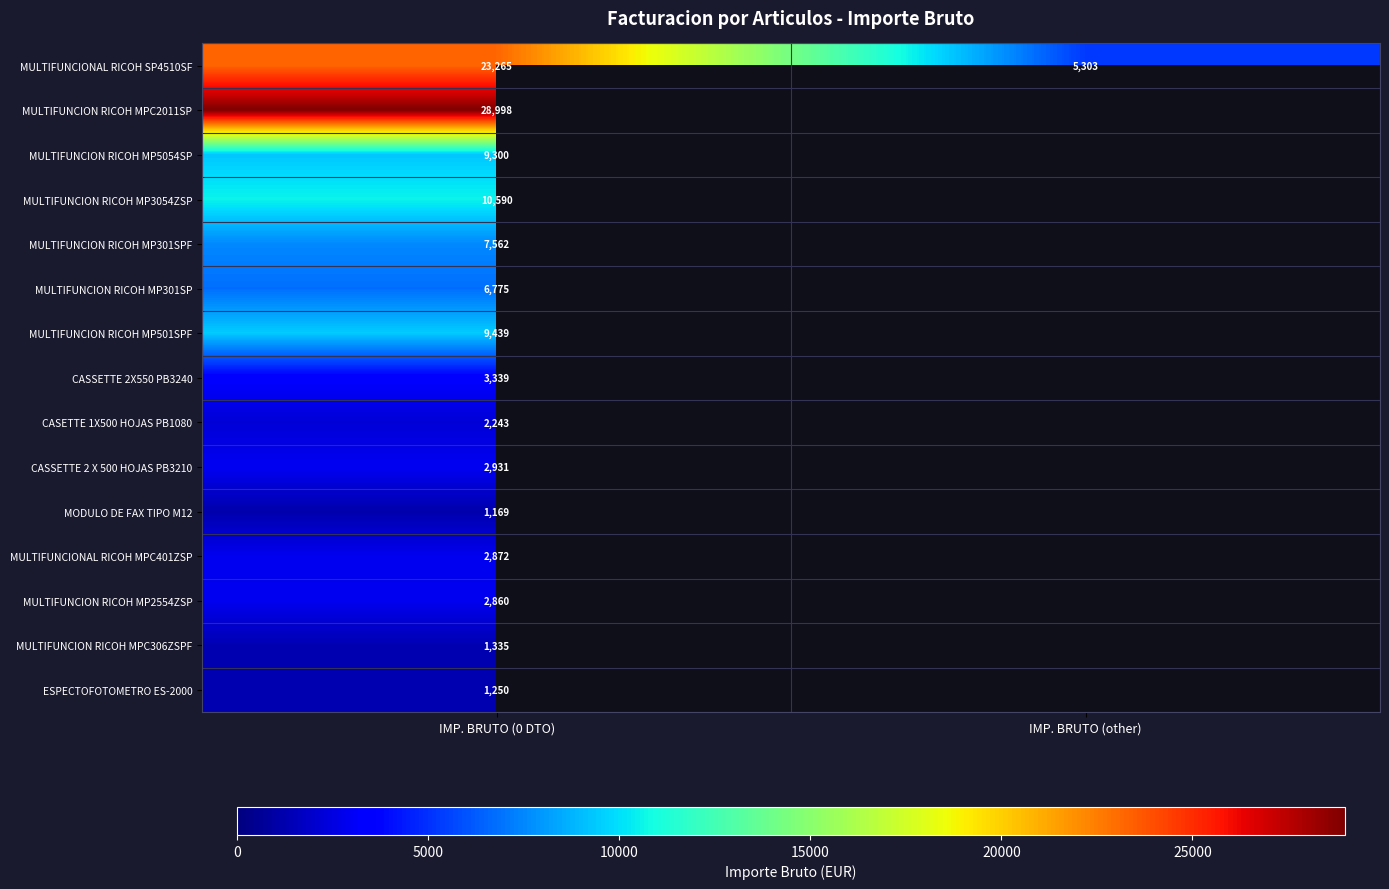

Is the value of MULTIFUNCIONAL RICOH SP4510SF at IMP. BRUTO (0 DTO) greater than the value of CASSETTE 2 X 500 HOJAS PB3210 at IMP. BRUTO (0 DTO)?

Yes